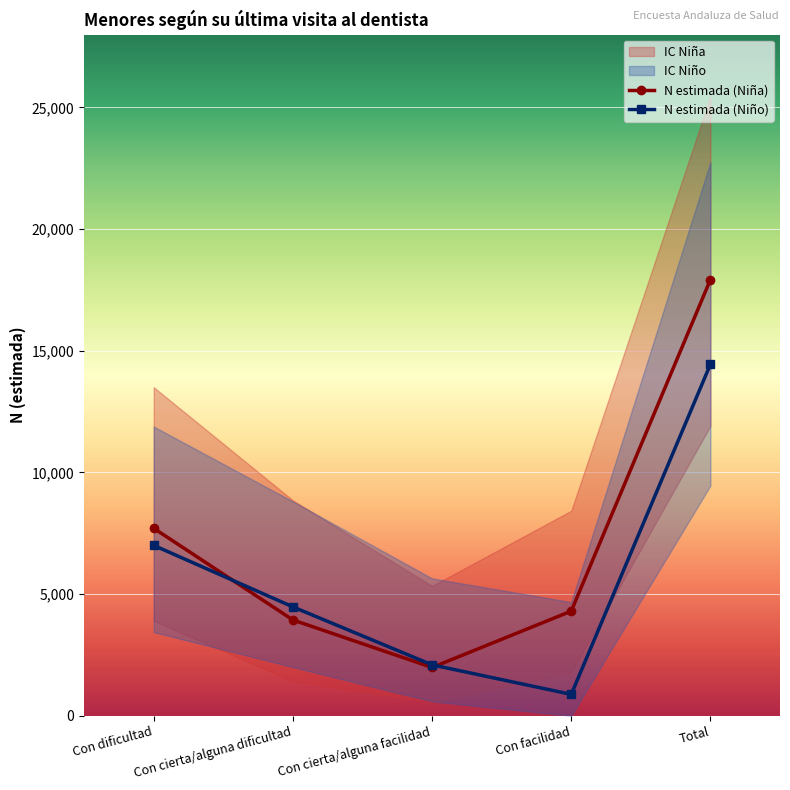

What is the difference between the N estimada (Niña) values at Total and Con cierta/alguna dificultad?

13989